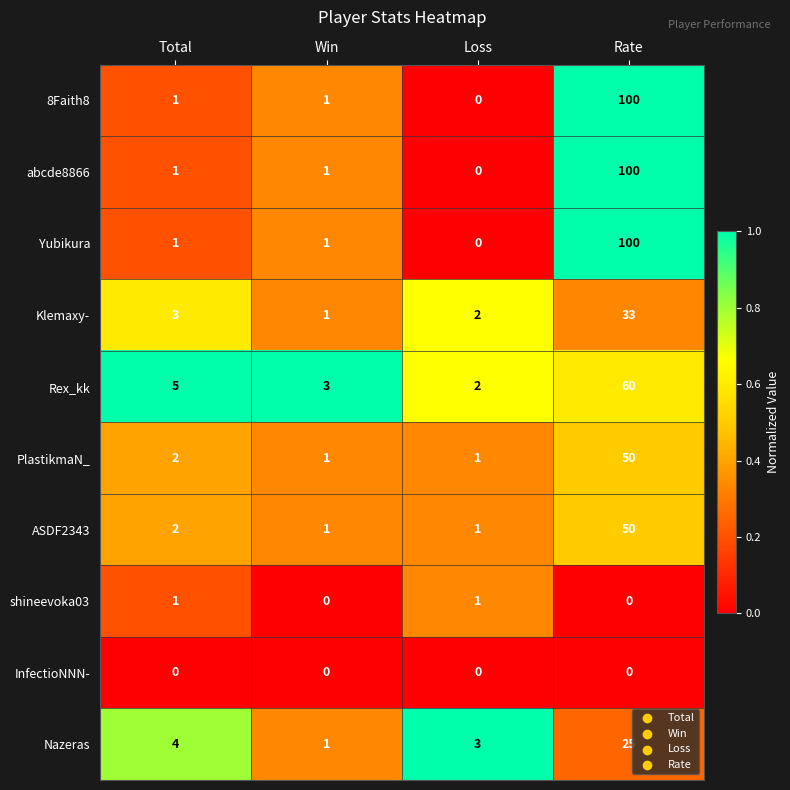

Is it true that abcde8866 equals 100 at Rate?

True